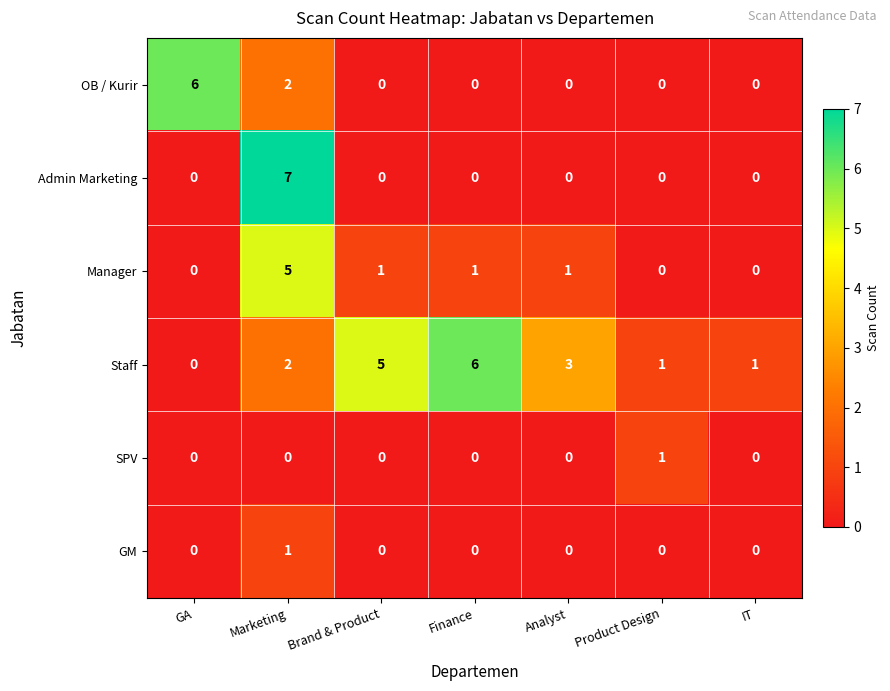

What is the difference between the maximum and second lowest values in the Manager series?

5